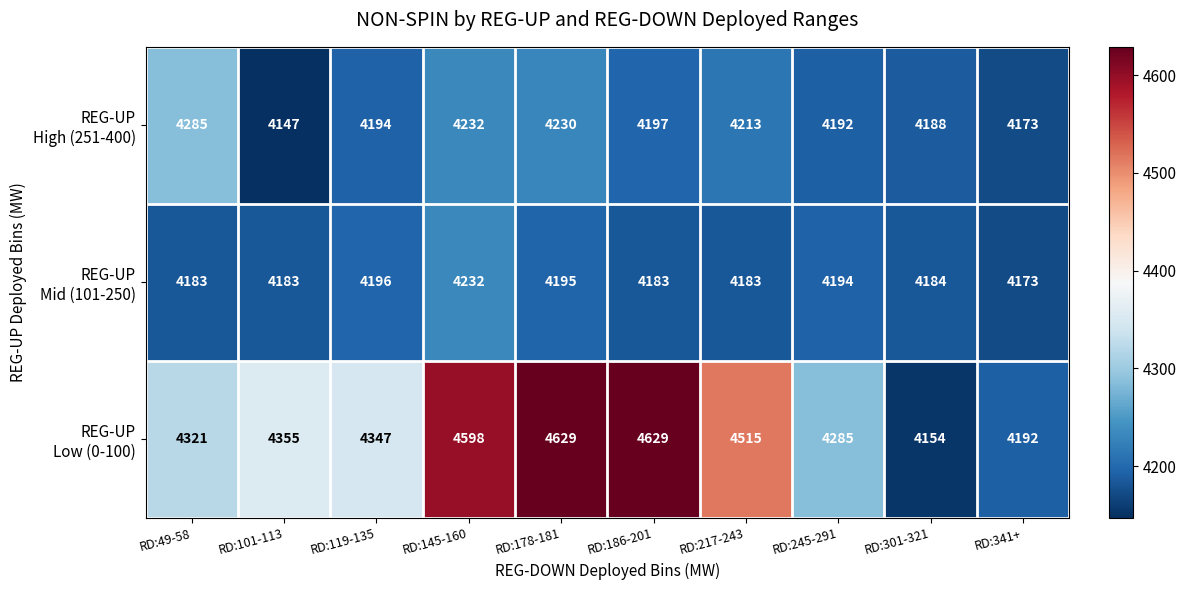

What is the total value across all series at RD:119-135?

12737